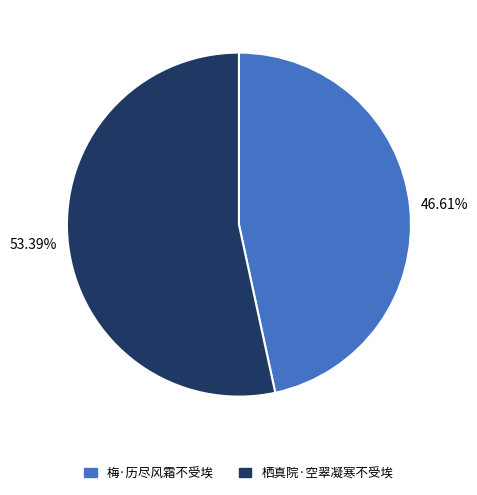

Combined, do 梅·历尽风霜不受埃 and 栖真院·空翠凝寒不受埃 account for over 50%?

Yes